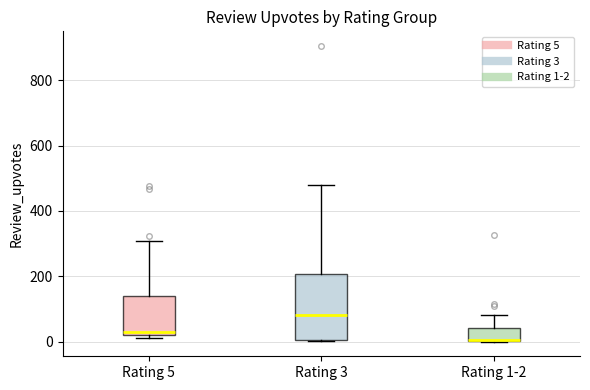

Comparing the boxes themselves (not the whiskers), which one is the tallest?

Rating 3